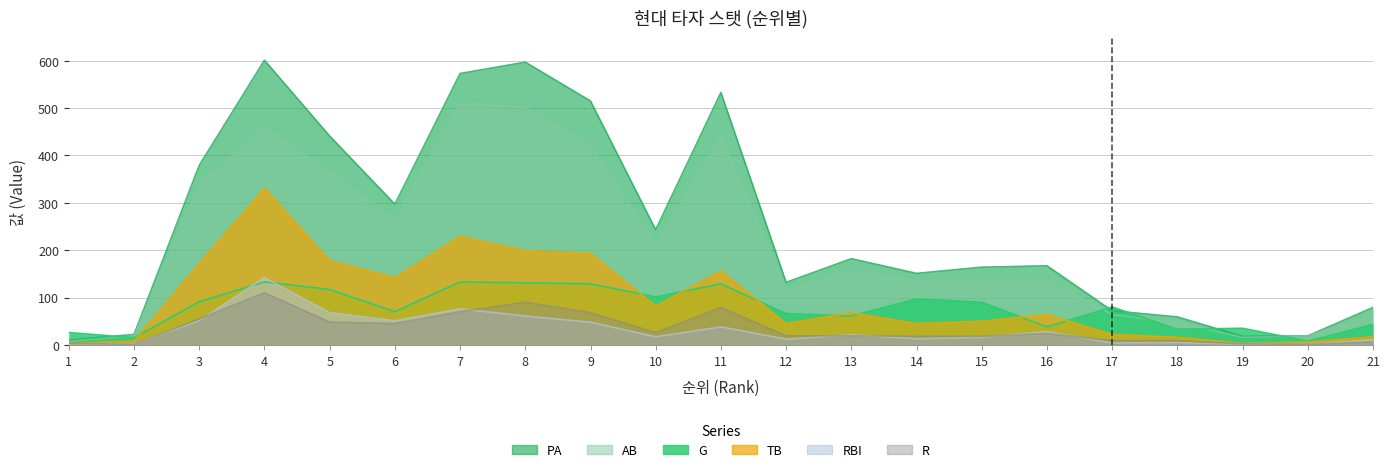

True or false: PA and RBI intersect in this chart.

False